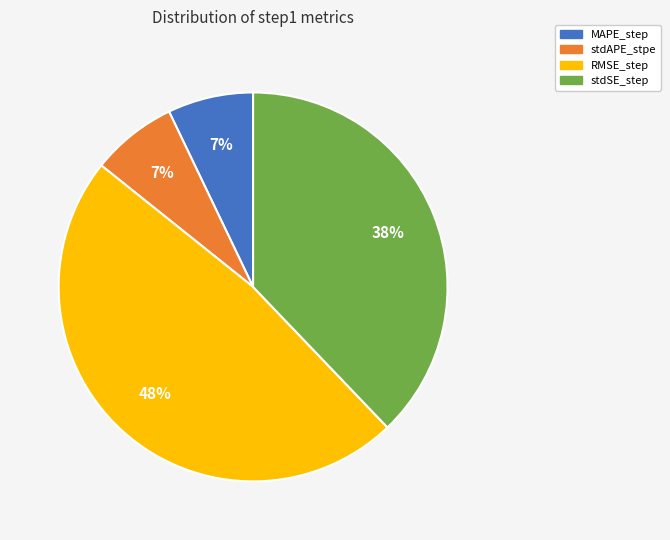

To the nearest percent, what percentage of the pie is stdAPE_stpe?

7%